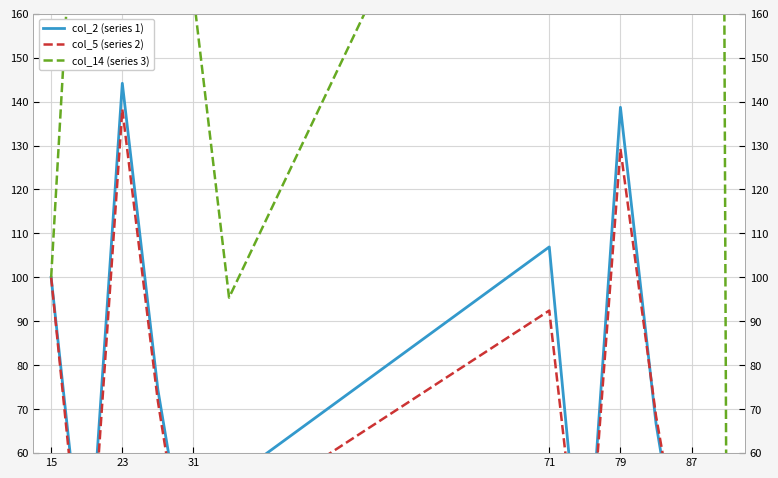

Between 71 and 79, which series saw the biggest shift?

col_5 (series 2)